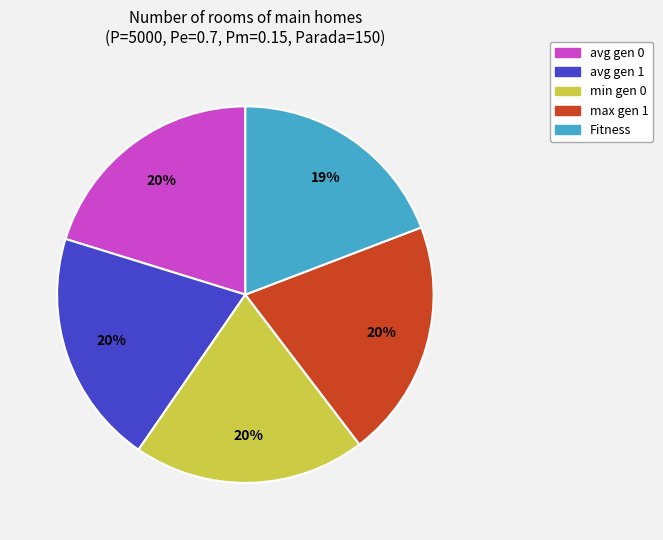

To the nearest percent, what portion does avg gen 0 represent?

20%